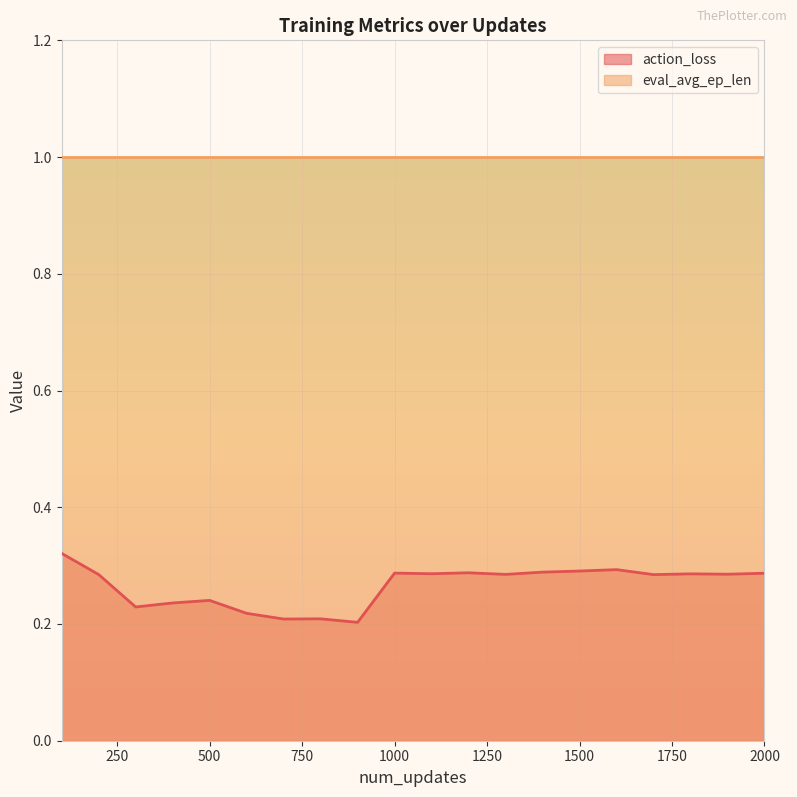

Which series has the largest range (max minus min)?

action_loss